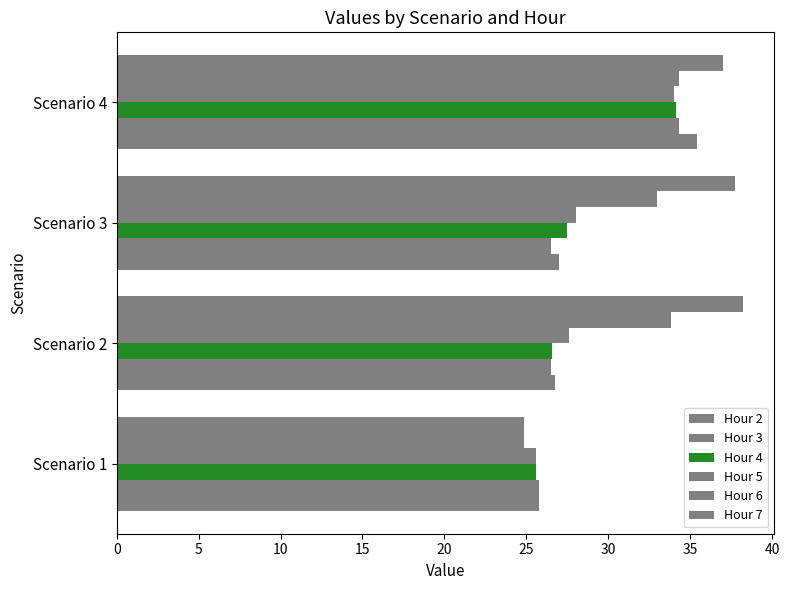

Reading right to left, list all the values displayed in this chart.

Hour 2: 35.4	27.0	26.7	25.8
Hour 3: 34.3	26.5	26.5	25.8
Hour 4: 34.1	27.5	26.5	25.6
Hour 5: 34.0	28.0	27.6	25.6
Hour 6: 34.3	33.0	33.8	24.8
Hour 7: 37.0	37.7	38.2	24.8